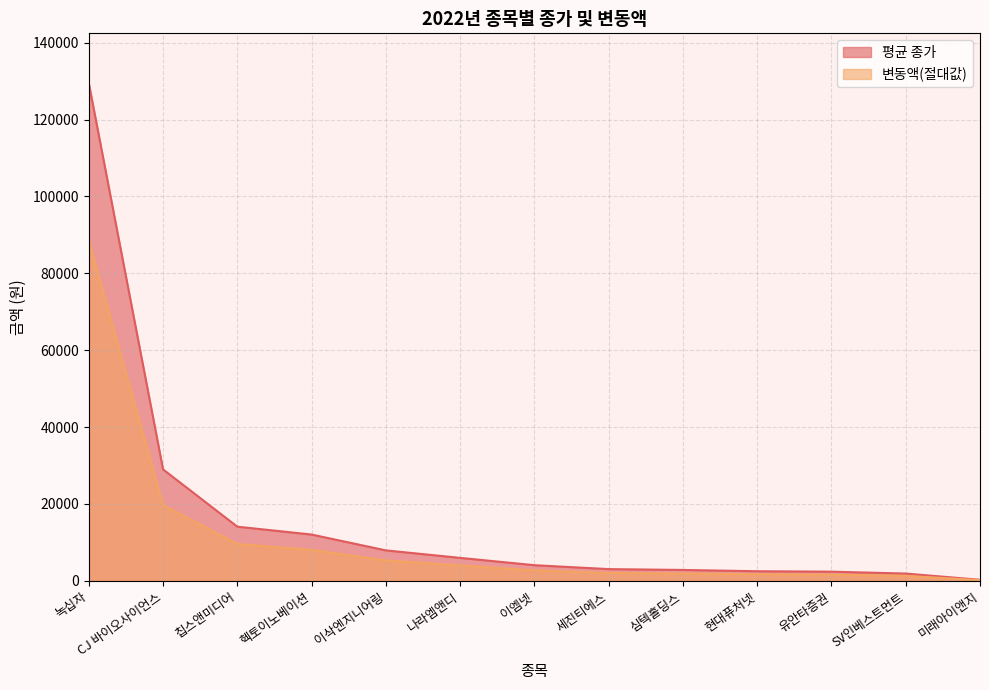

Reading left to right, what are all the values shown in this chart?

평균 종가: 녹십자=129500	CJ 바이오사이언스=29000	칩스앤미디어=14100	헥토이노베이션=12050	이삭엔지니어링=7930	나라엠앤디=5980	이엠넷=4080	세진티에스=3060	심텍홀딩스=2840	현대퓨처넷=2505	유안타증권=2395	SV인베스트먼트=1905	미래아이앤지=280
변동액: 녹십자=88500	CJ 바이오사이언스=19700	칩스앤미디어=9600	헥토이노베이션=8050	이삭엔지니어링=5320	나라엠앤디=4010	이엠넷=2720	세진티에스=2060	심텍홀딩스=1915	현대퓨처넷=1710	유안타증권=1625	SV인베스트먼트=1295	미래아이앤지=190